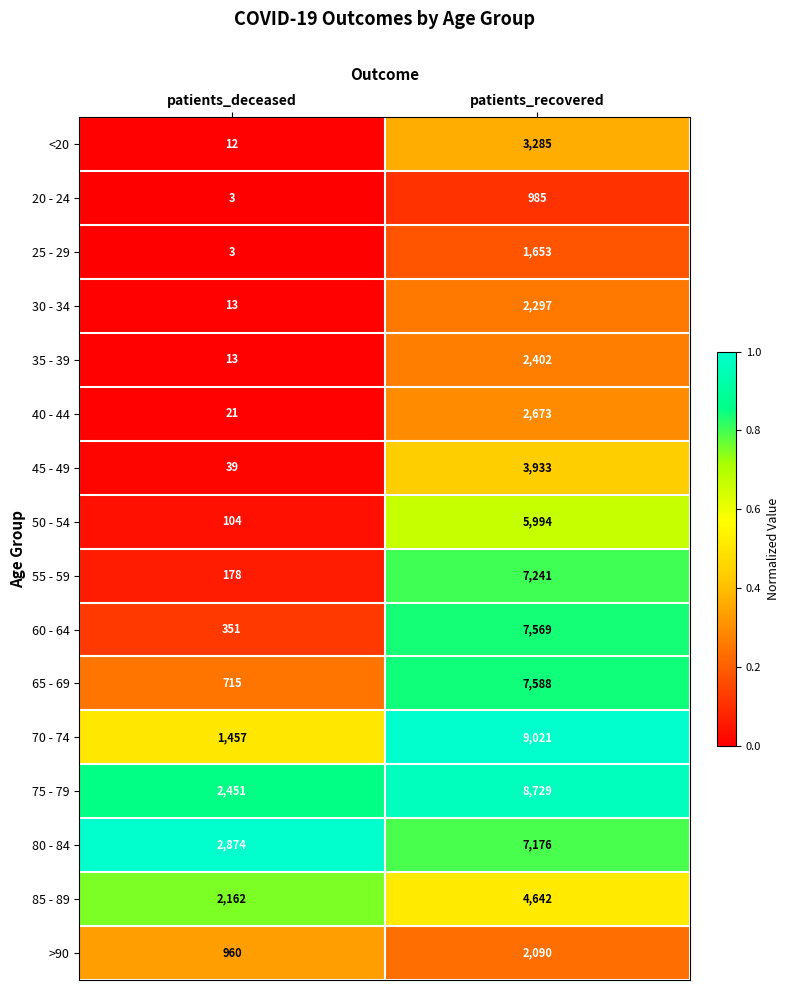

How many distinct data groups are displayed?

16